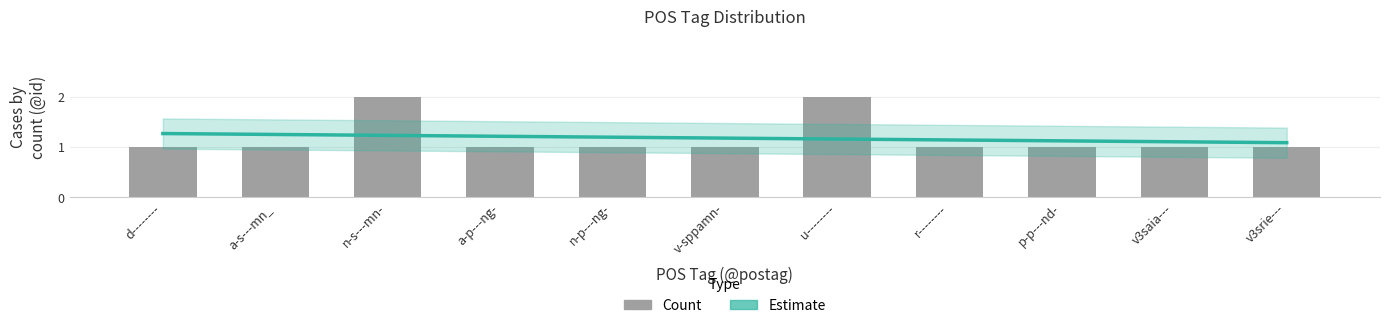

What is the difference between the second highest and minimum values in the Count series?

1.0